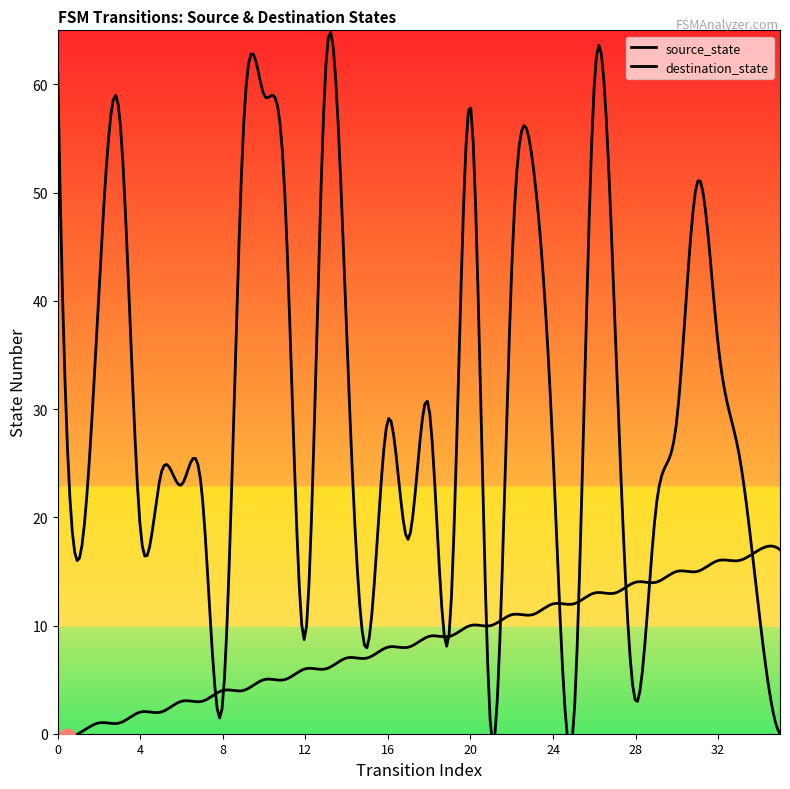

At 12, list the series in order from largest to smallest.

destination_state, source_state